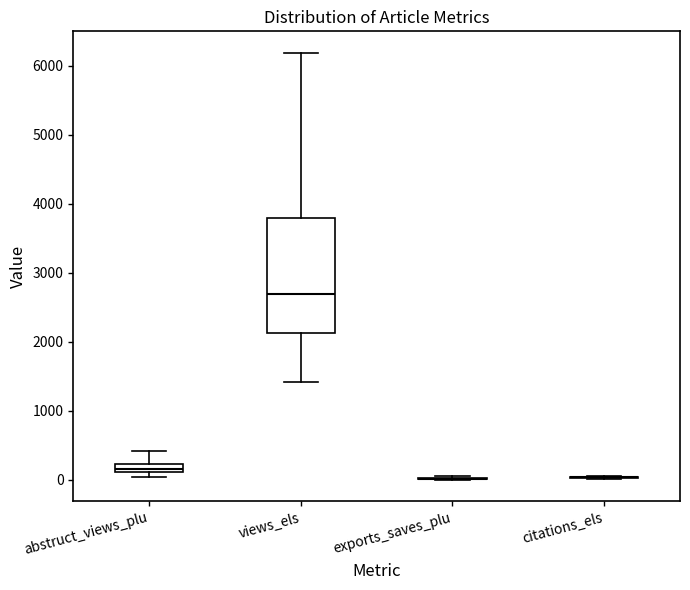

Comparing the boxes themselves (not the whiskers), which one is the tallest?

views_els